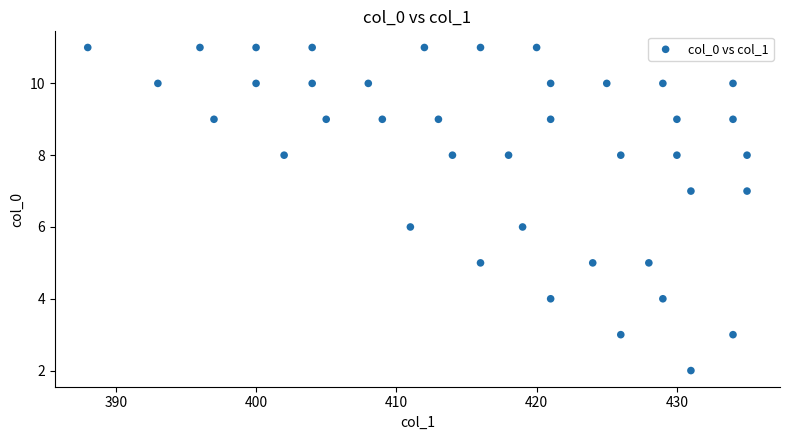

What is the range of Y values (max minus min)?

9